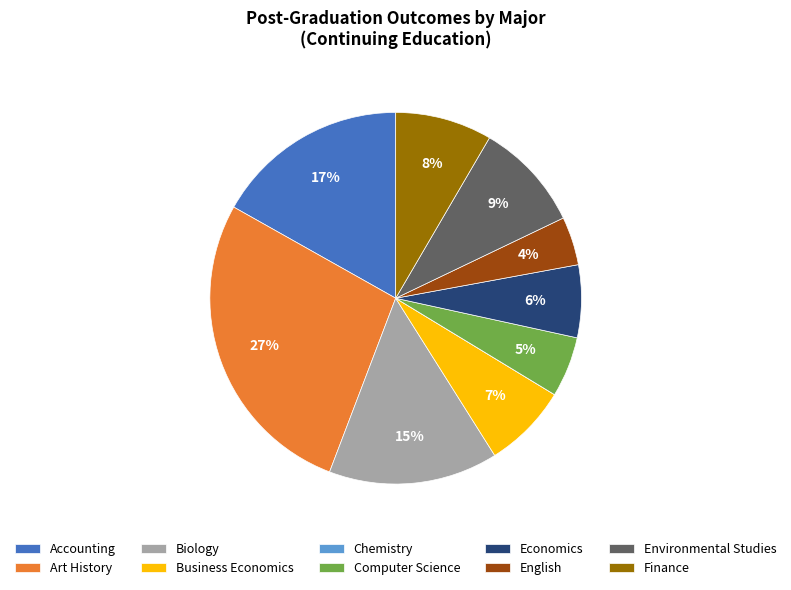

Does Environmental Studies account for over 50% of the chart?

No